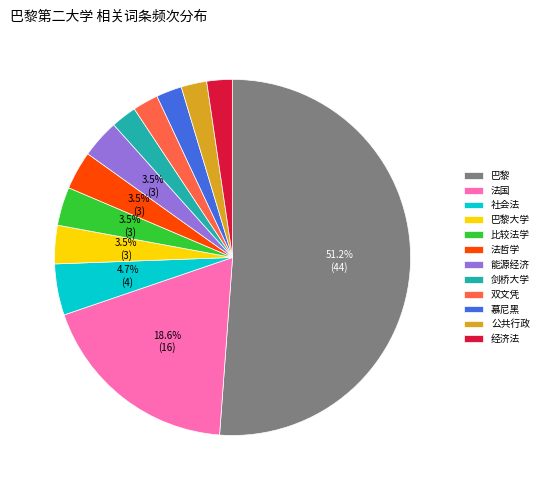

Is it true that 经济法 is 2% of the pie?

True